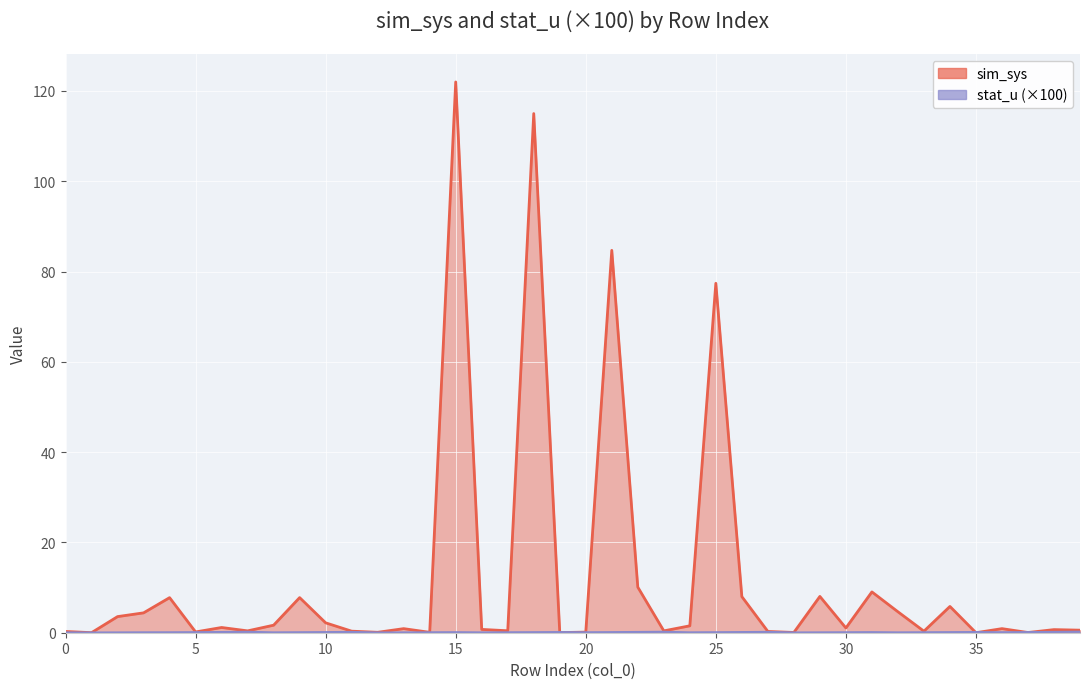

Is the value of sim_sys at 19 greater than the value of stat_u at 2?

No